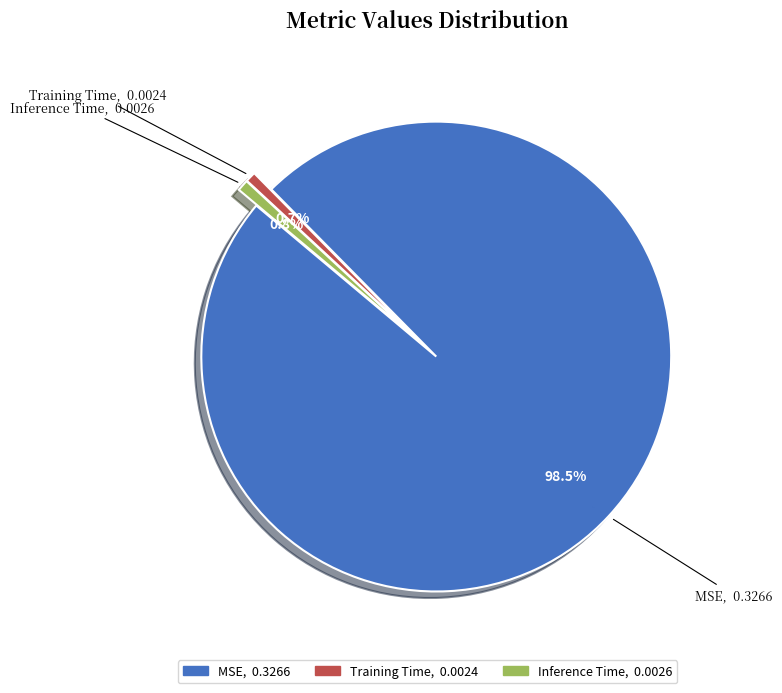

What percentage is NOT represented by Inference Time?

99.2%